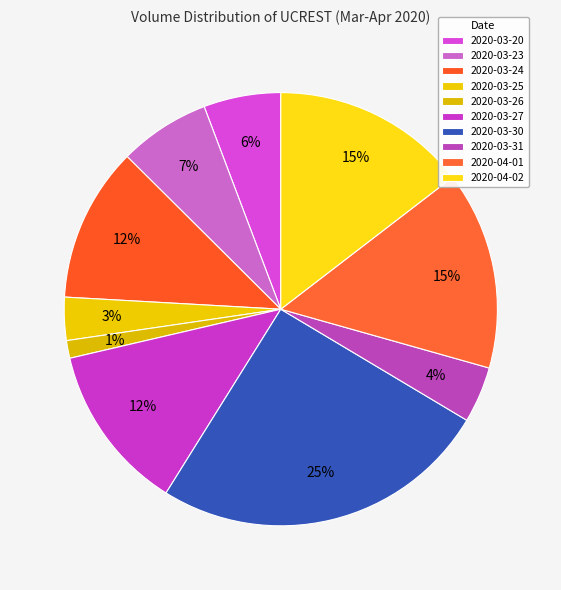

How many segments does this pie chart have?

10